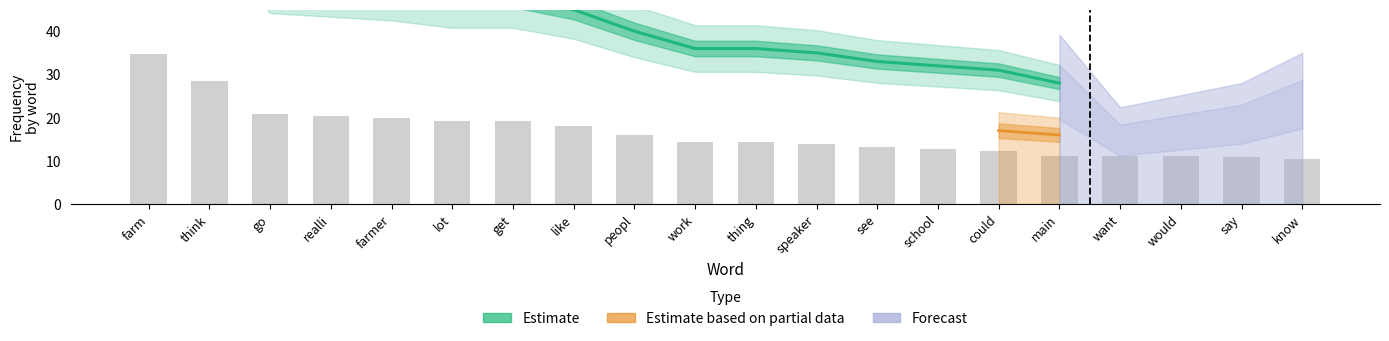

Which series changed the most between lot and like?

Estimate